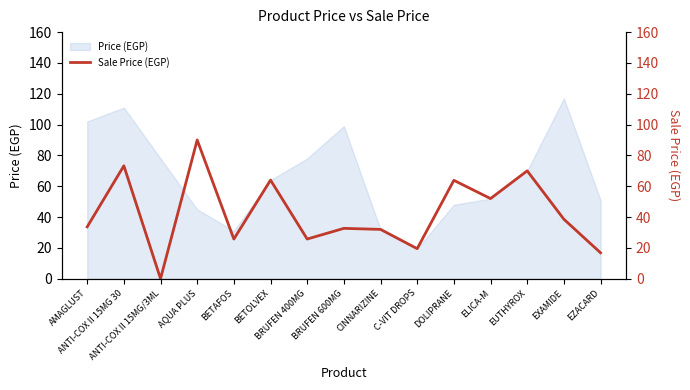

Between CINNARIZINE and AQUA PLUS, which is larger?

AQUA PLUS